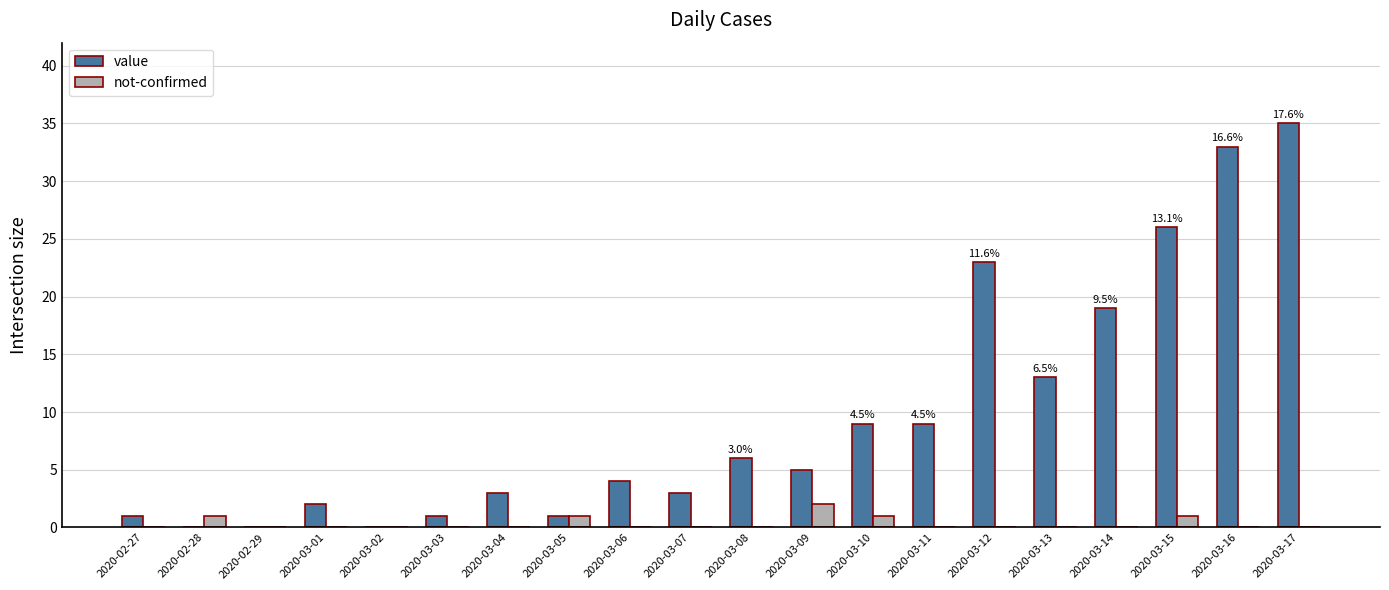

How many groups of bars are there?

20